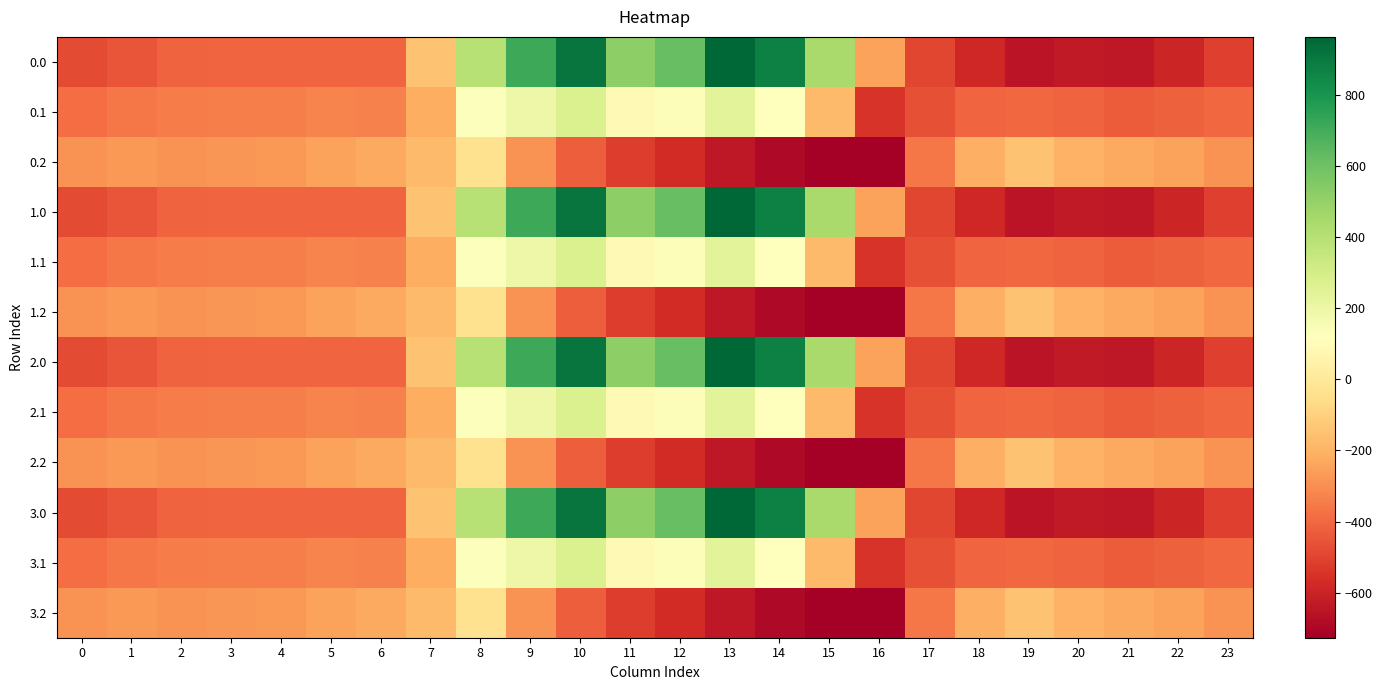

What is the difference between the highest and lowest values at 6?

179.2